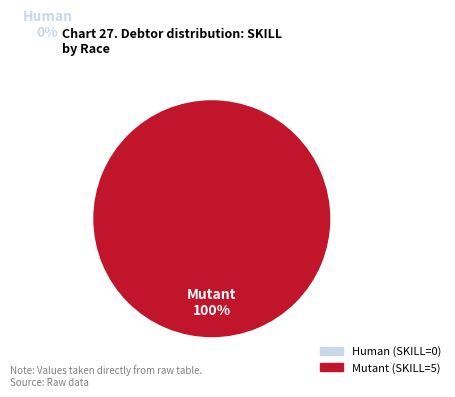

What is the majority slice?

Mutant